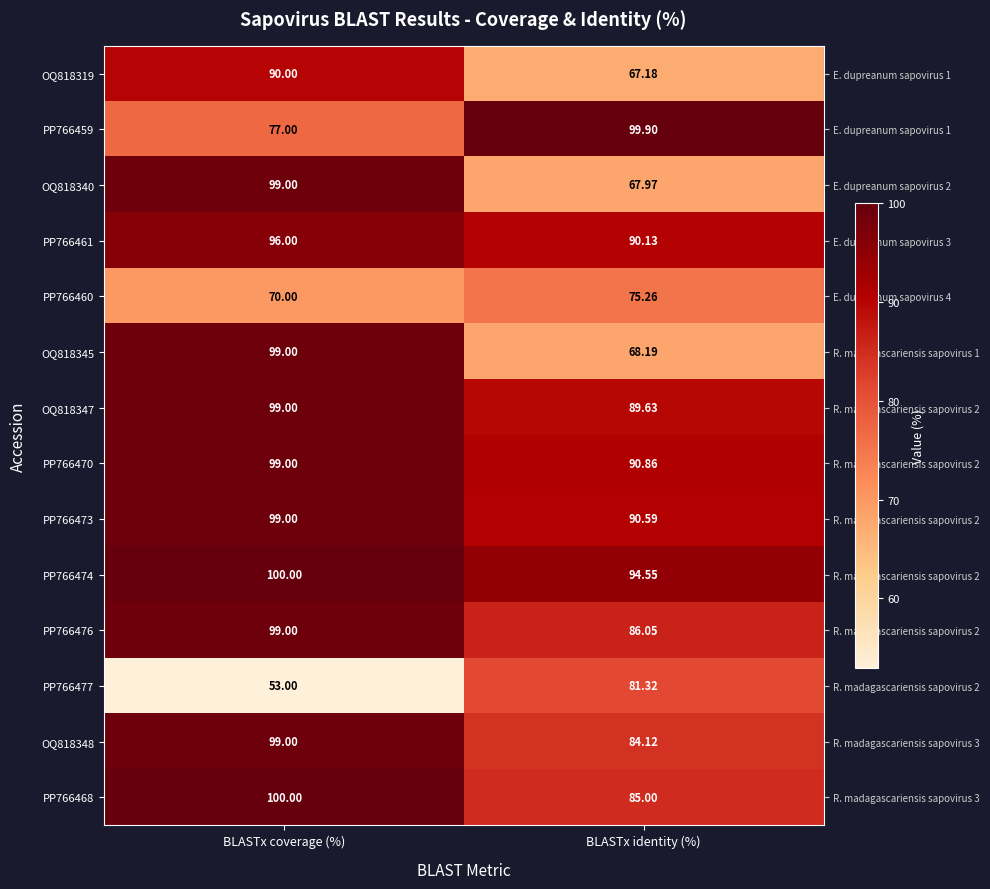

Is the value of OQ818348 at BLASTx identity (%) greater than the value of PP766473 at BLASTx coverage (%)?

No